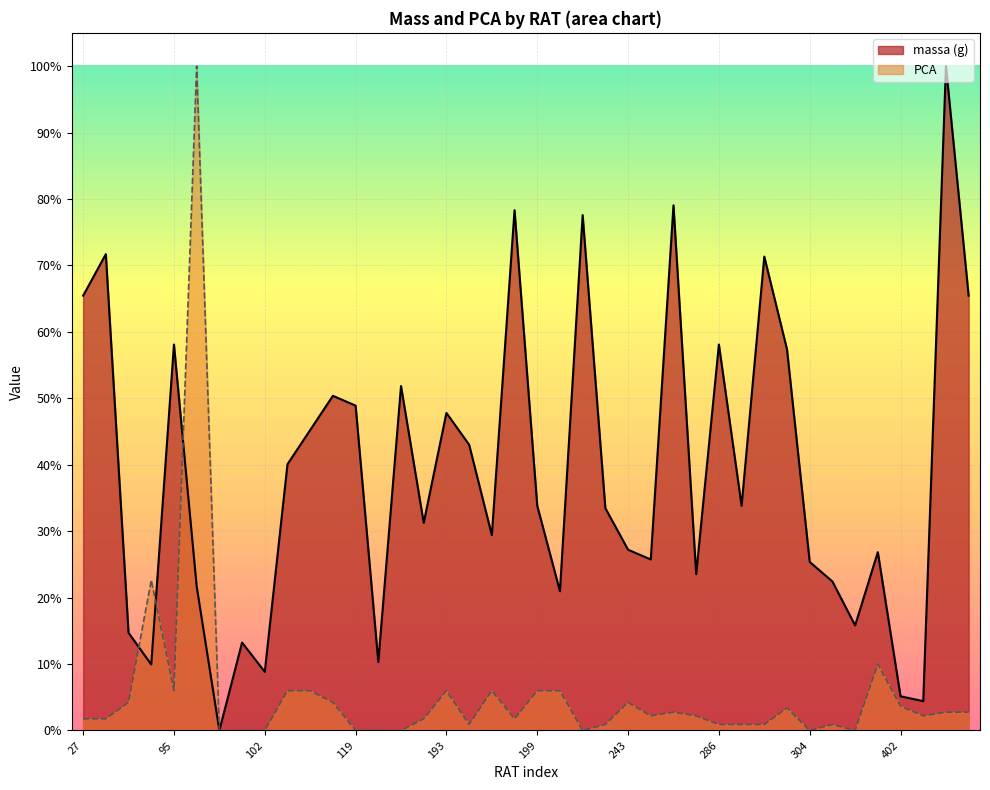

True or false: massa (g) has a value of 26.3 at 298.

False